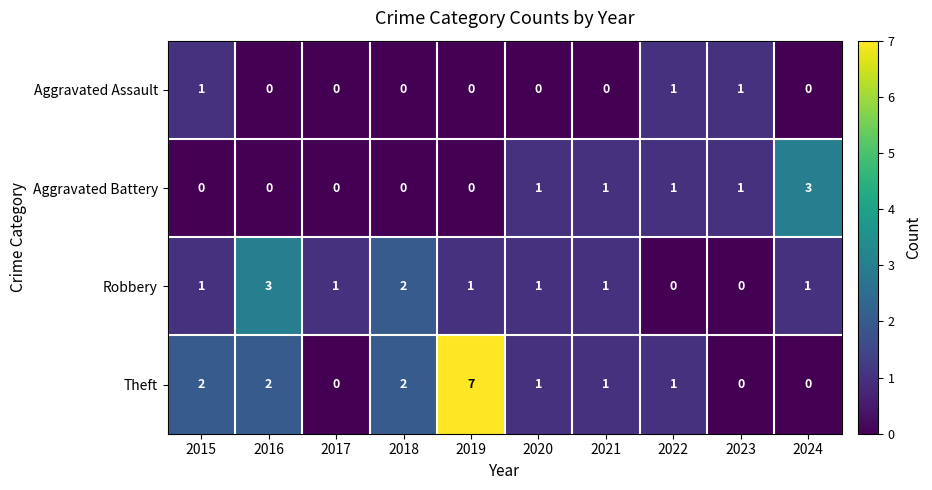

What is the difference between the maximum and second lowest values in the Theft series?

7